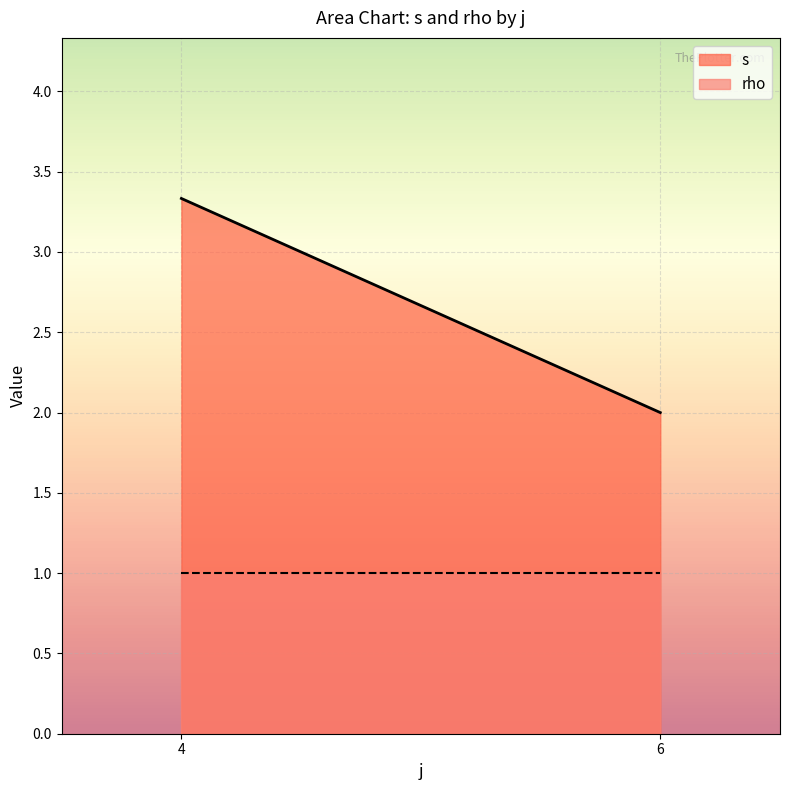

The value of rho at 4 is 2. True or false?

False